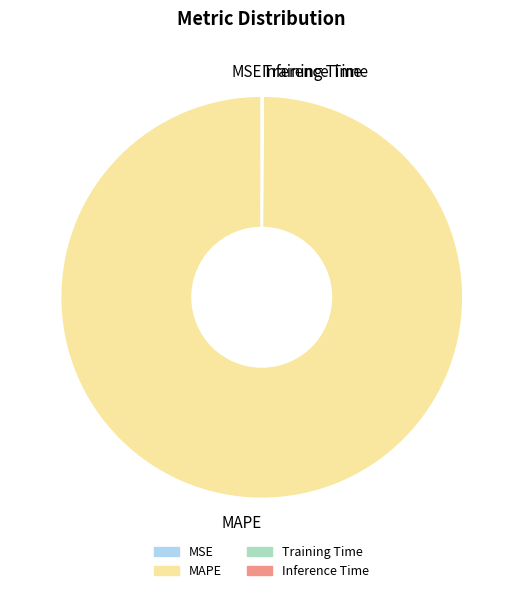

Which slice is the largest?

MAPE